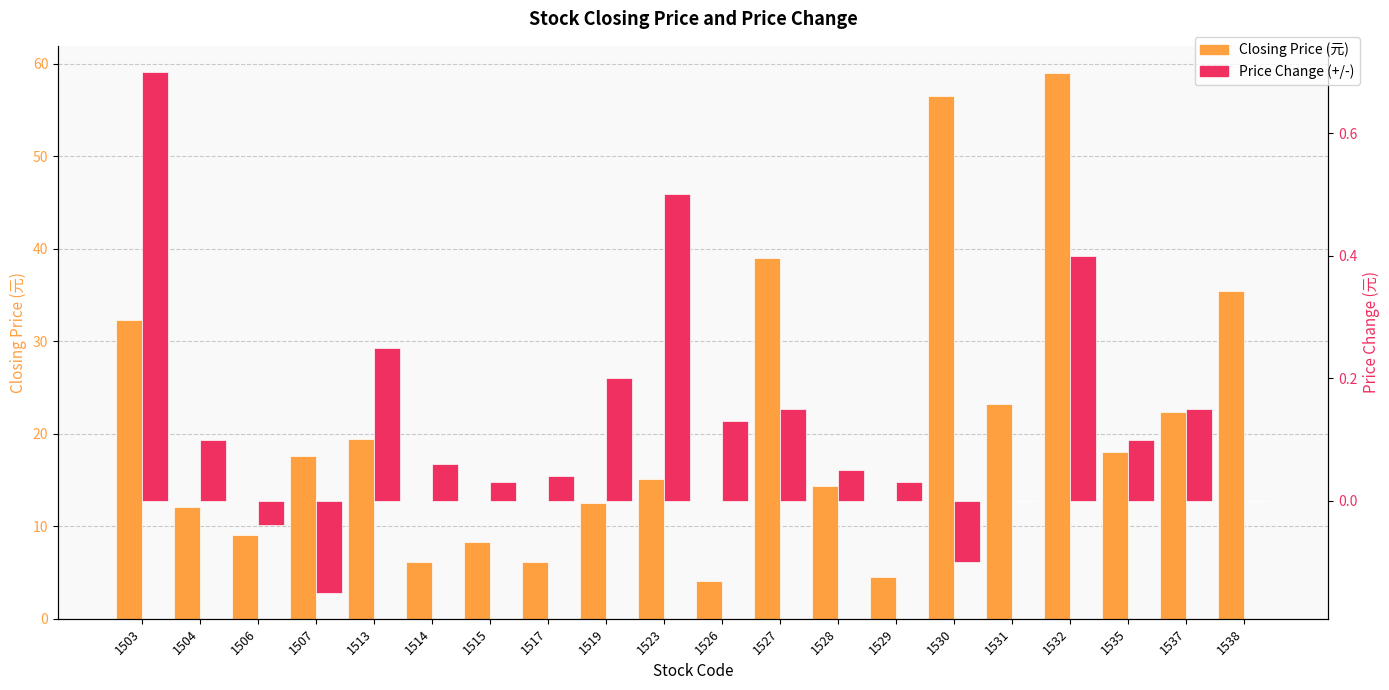

Reading right to left, extract all data points from this chart.

Closing Price: 35.4	22.4	18.0	59.0	23.2	56.5	4.5	14.4	39.0	4.1	15.2	12.6	6.2	8.2	6.2	19.4	17.6	9.1	12.1	32.3
Price Change (+/-): 0.0	0.1	0.1	0.4	0.0	-0.1	0.0	0.1	0.1	0.1	0.5	0.2	0.0	0.0	0.1	0.2	-0.1	-0.0	0.1	0.7